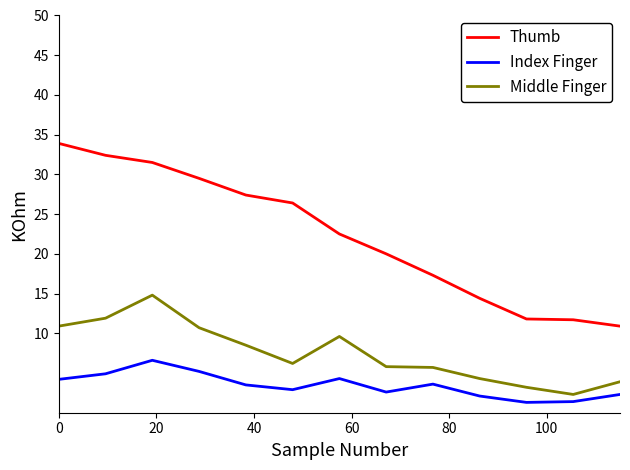

Which series has the widest spread of values?

Thumb